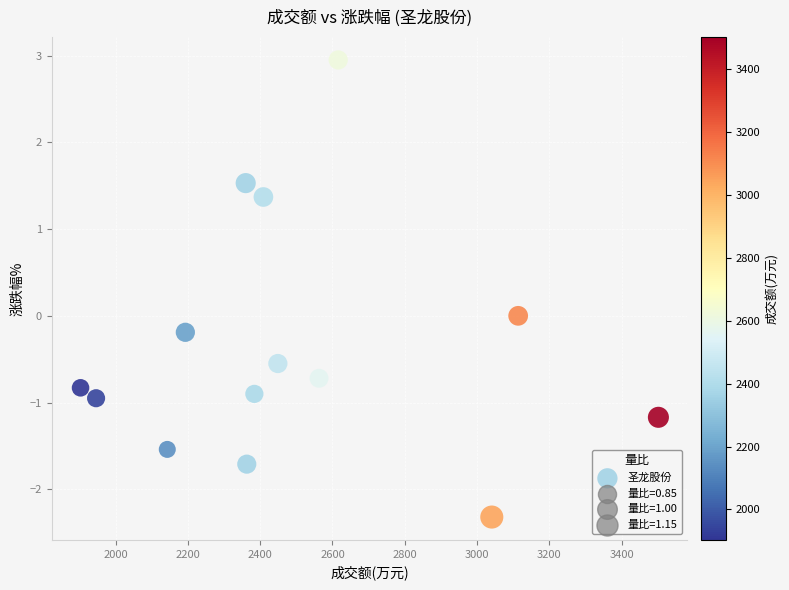

What is the range of Y values (max minus min)?

5.3